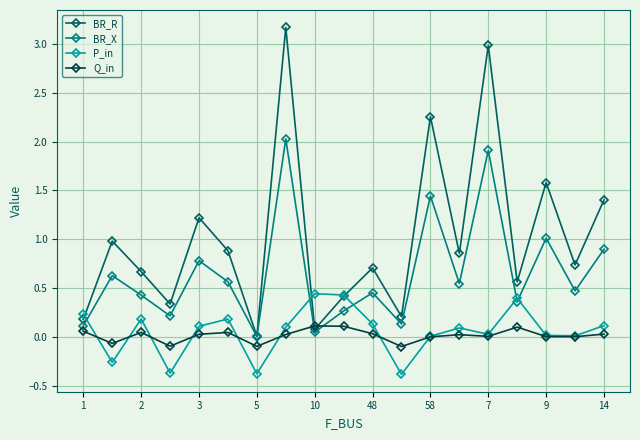

How many lines are shown in the chart?

4